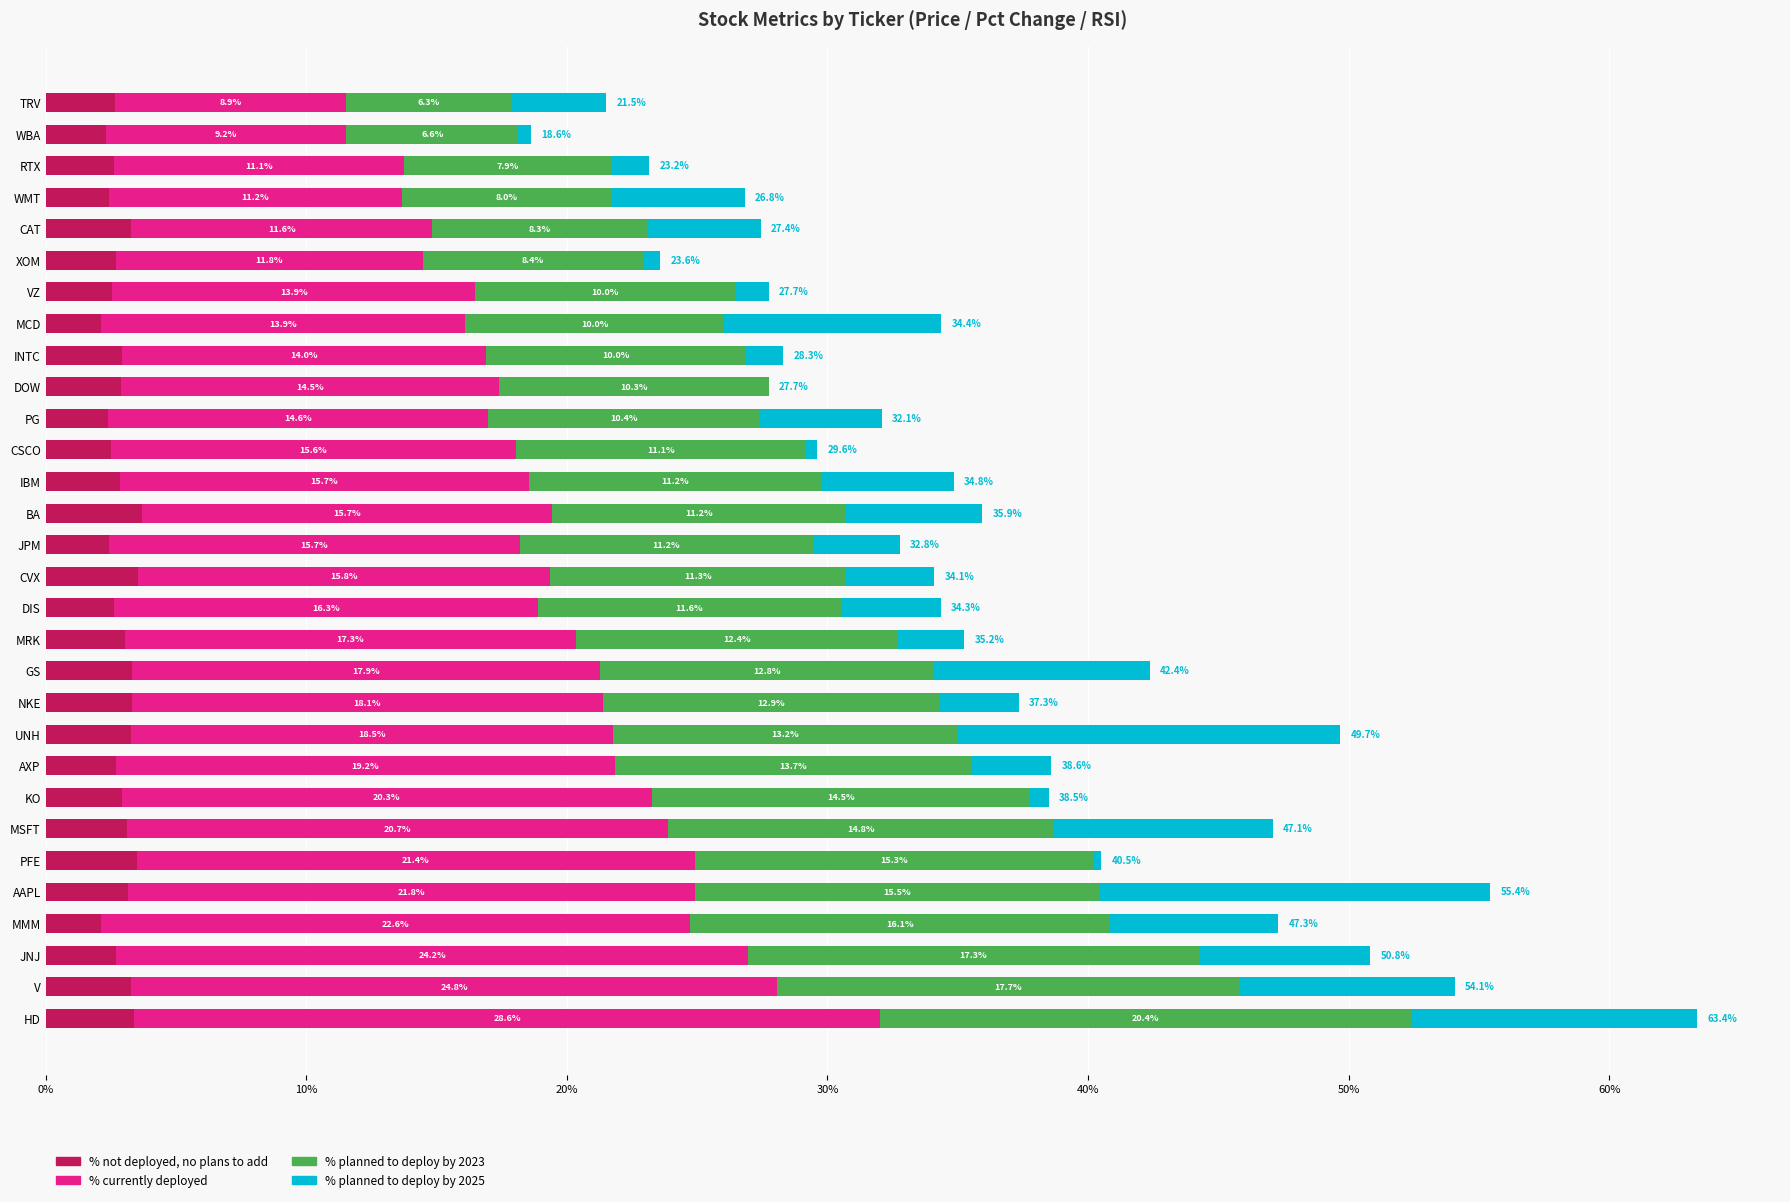

The value of % not deployed, no plans to add at AXP is 2.7. True or false?

True